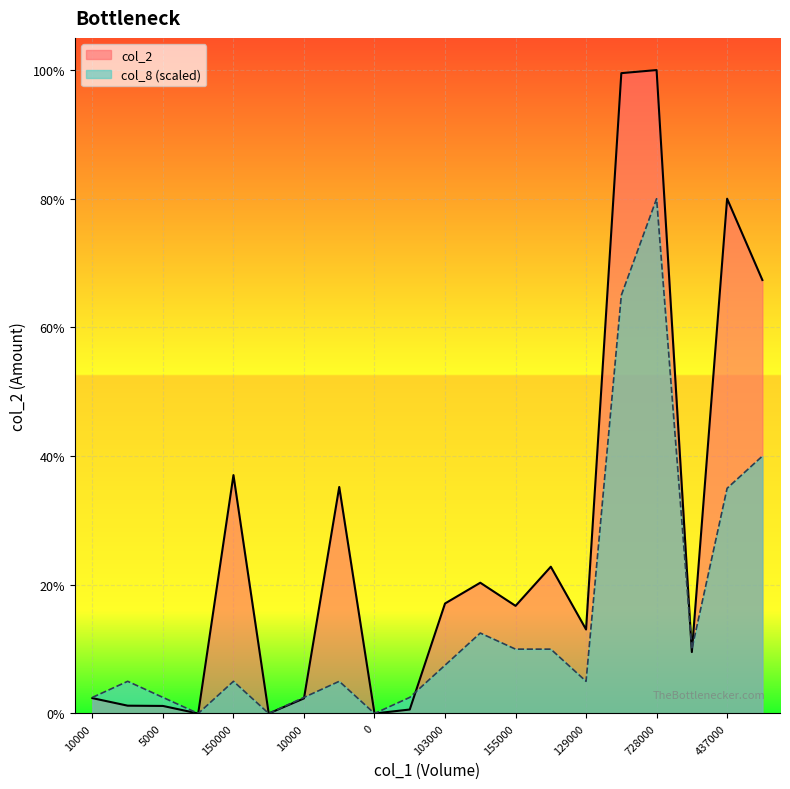

What are all the series names shown in the legend?

col_2, col_8 (scaled)